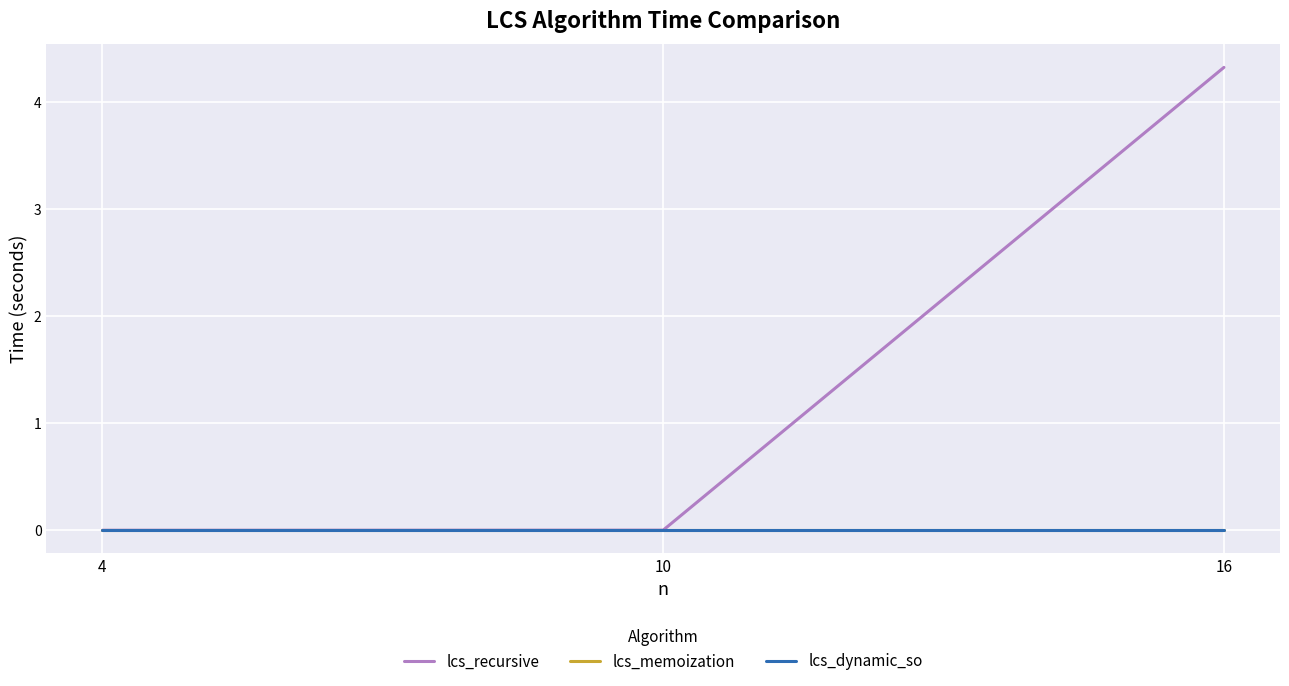

At which category does the chart reach its minimum across all series?

4